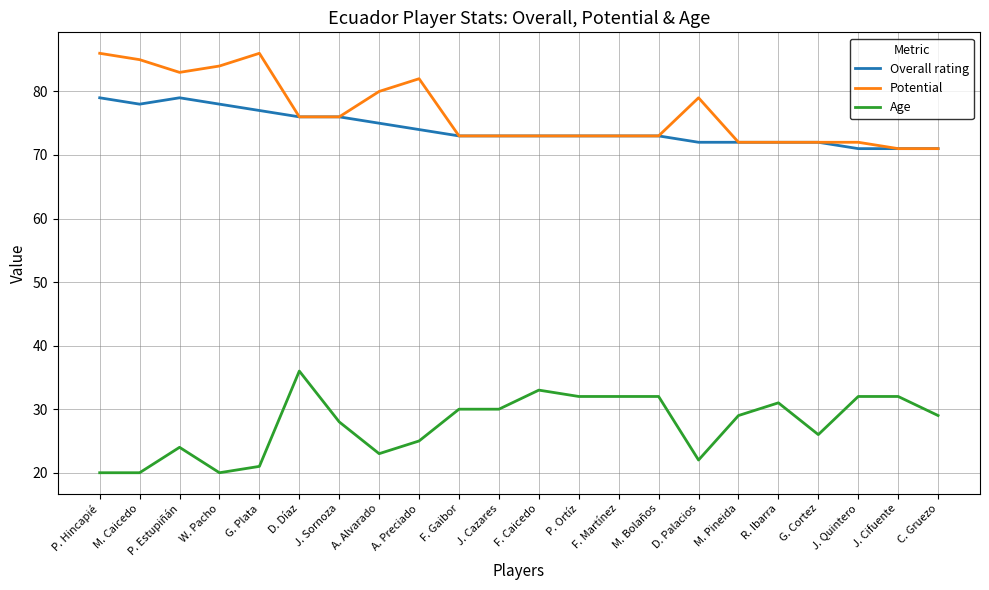

What is the spread (max minus min) of values at J. Sornoza?

48